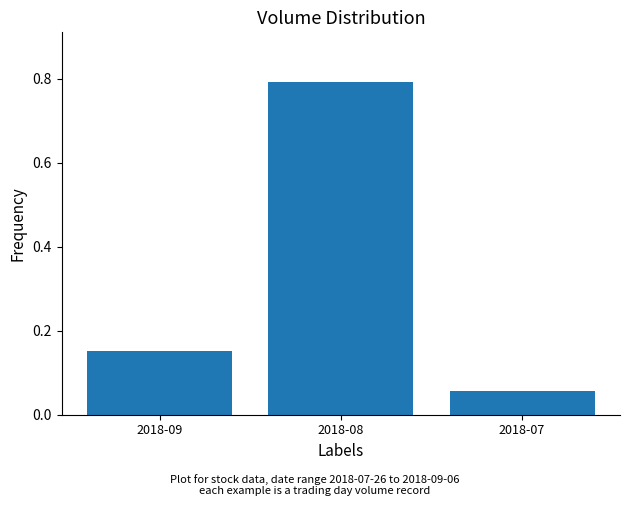

Between 2018-08 and 2018-09, which is larger?

2018-08